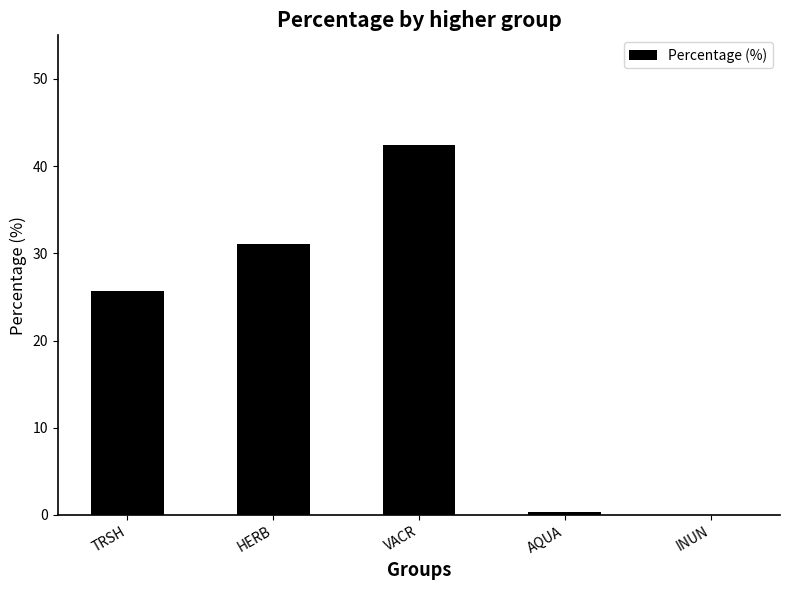

Between HERB and INUN, which is larger?

HERB